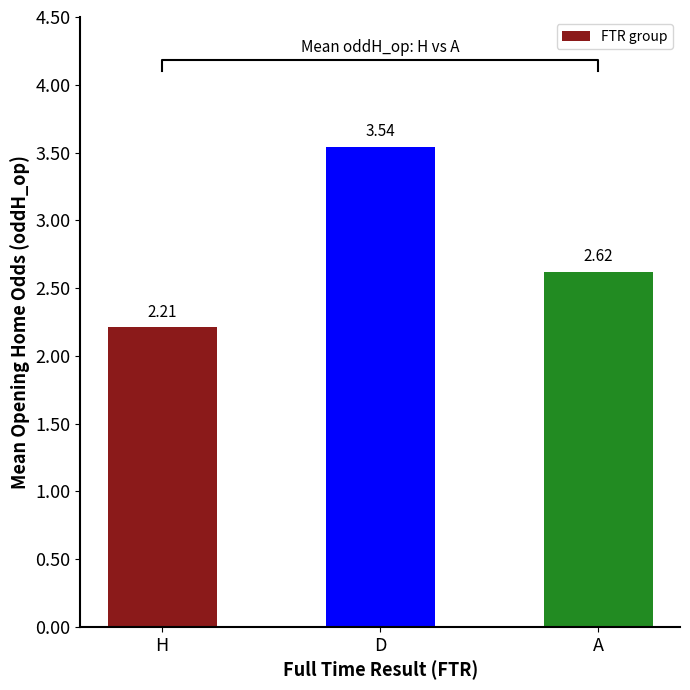

Is it true that the value at H is 3.8?

False